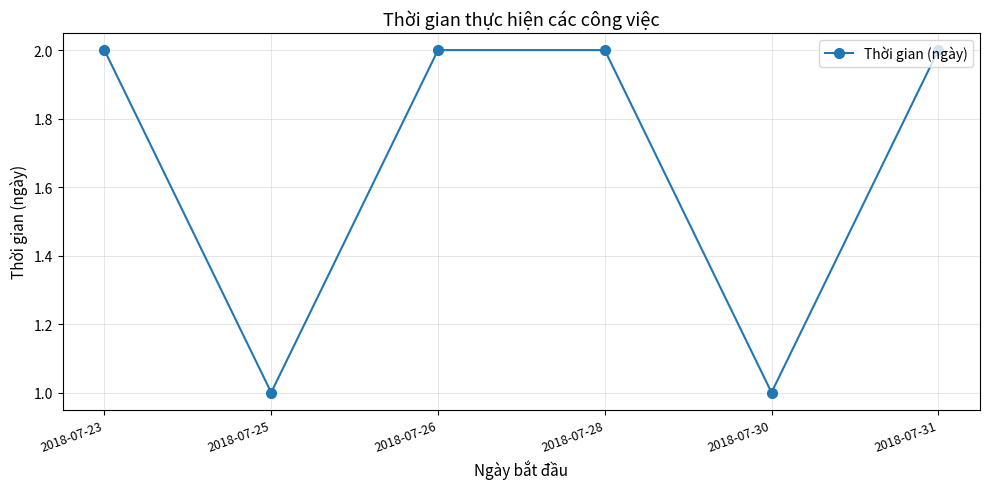

At which category does the data reach its first local valley?

2018-07-25